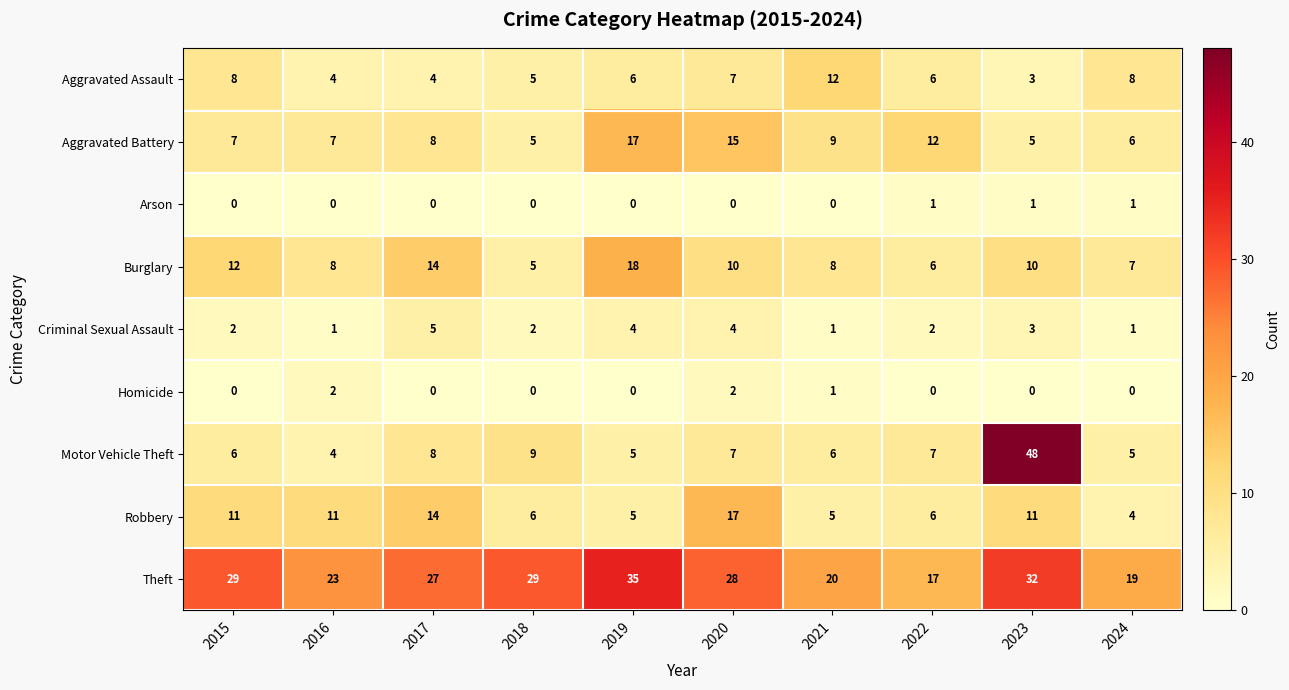

Which series has the largest range (max minus min)?

Motor Vehicle Theft